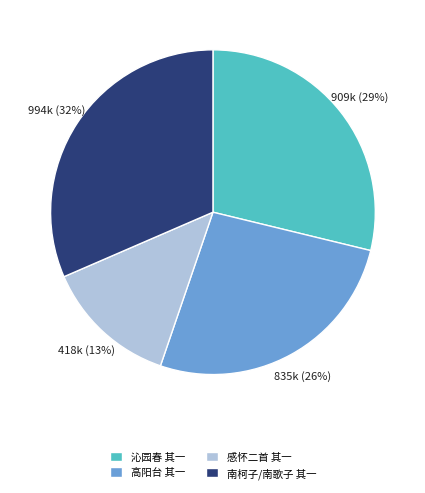

How many segments does this pie chart have?

4